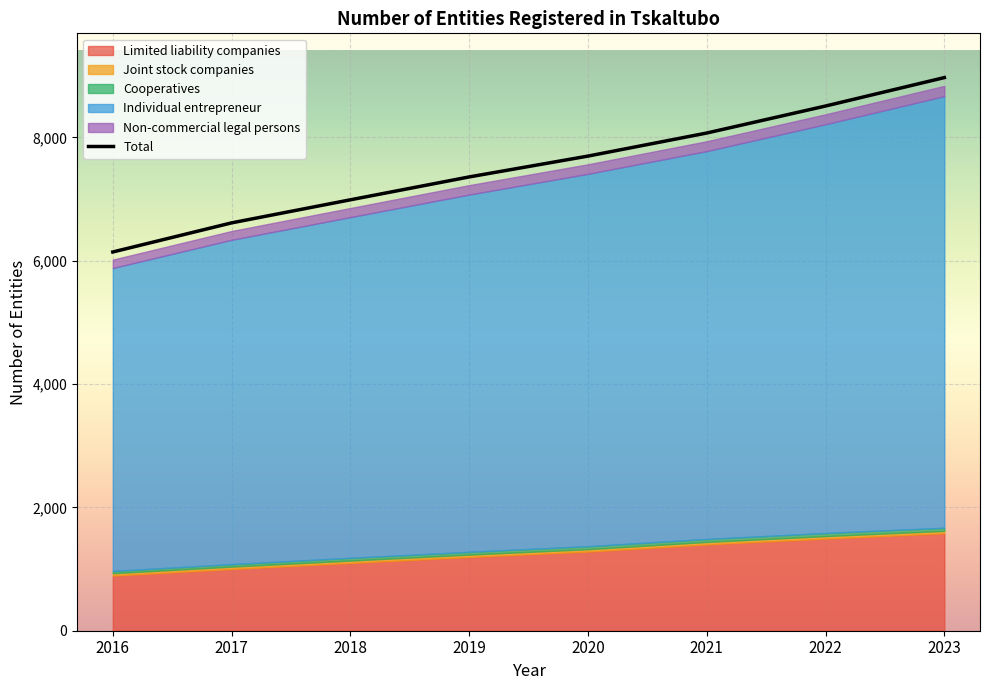

Which label corresponds to the largest value in the chart?

2023